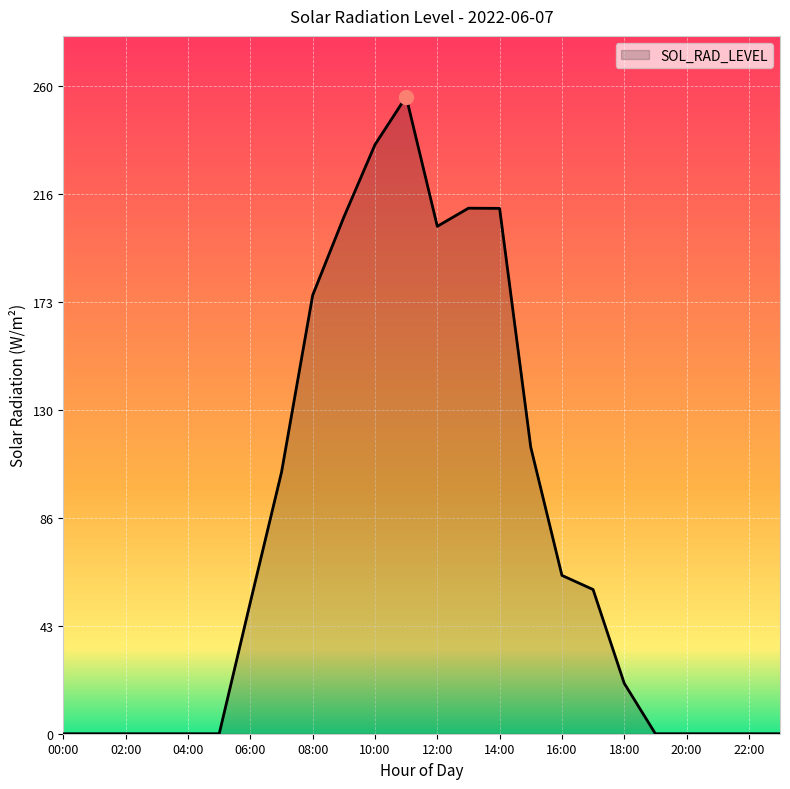

What is the greatest value displayed?

255.6